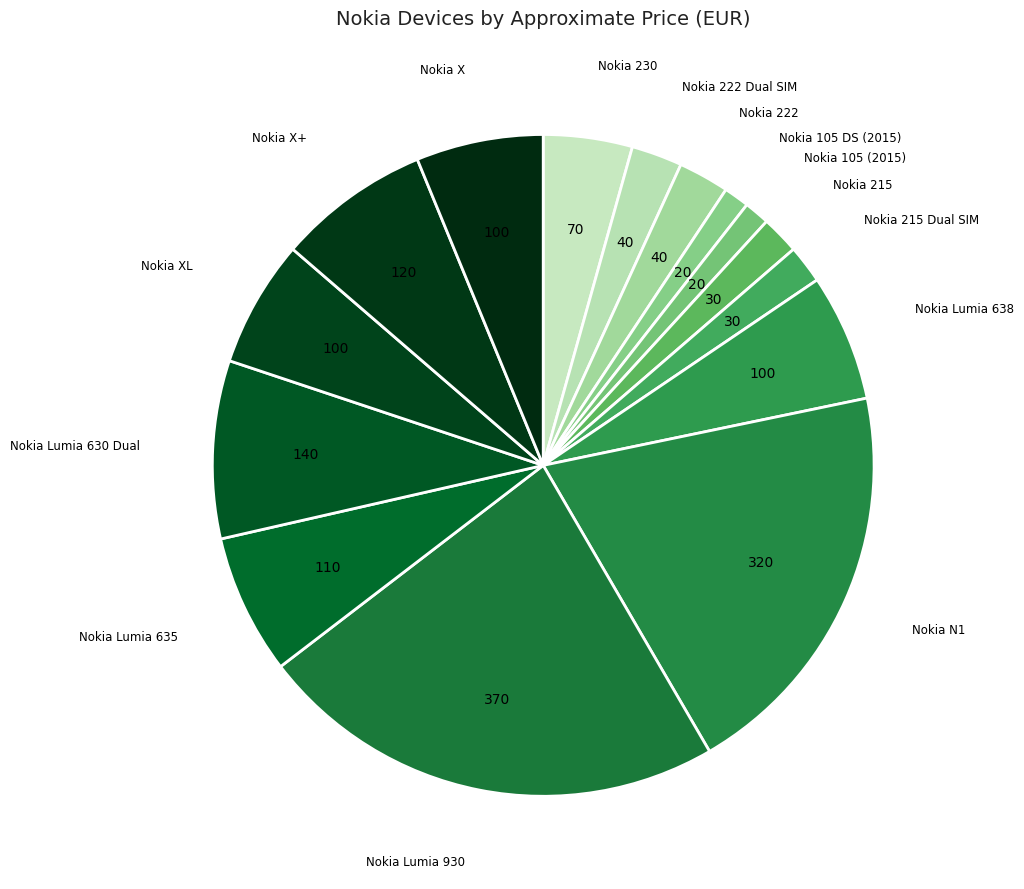

To the nearest percent, what is the average slice percentage?

7%